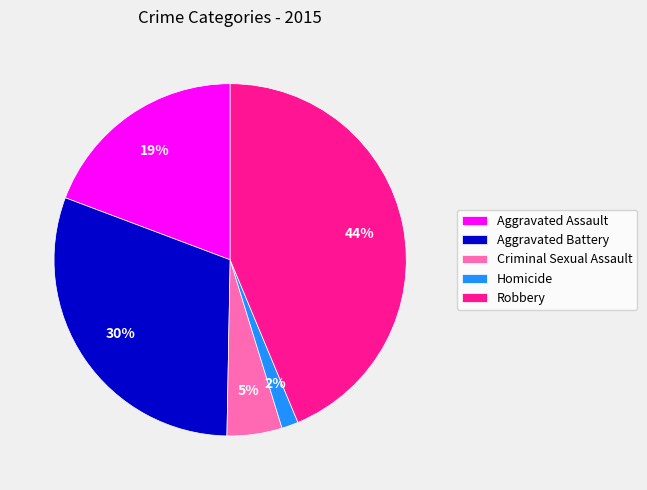

Is there any slice that represents more than half of the pie?

No